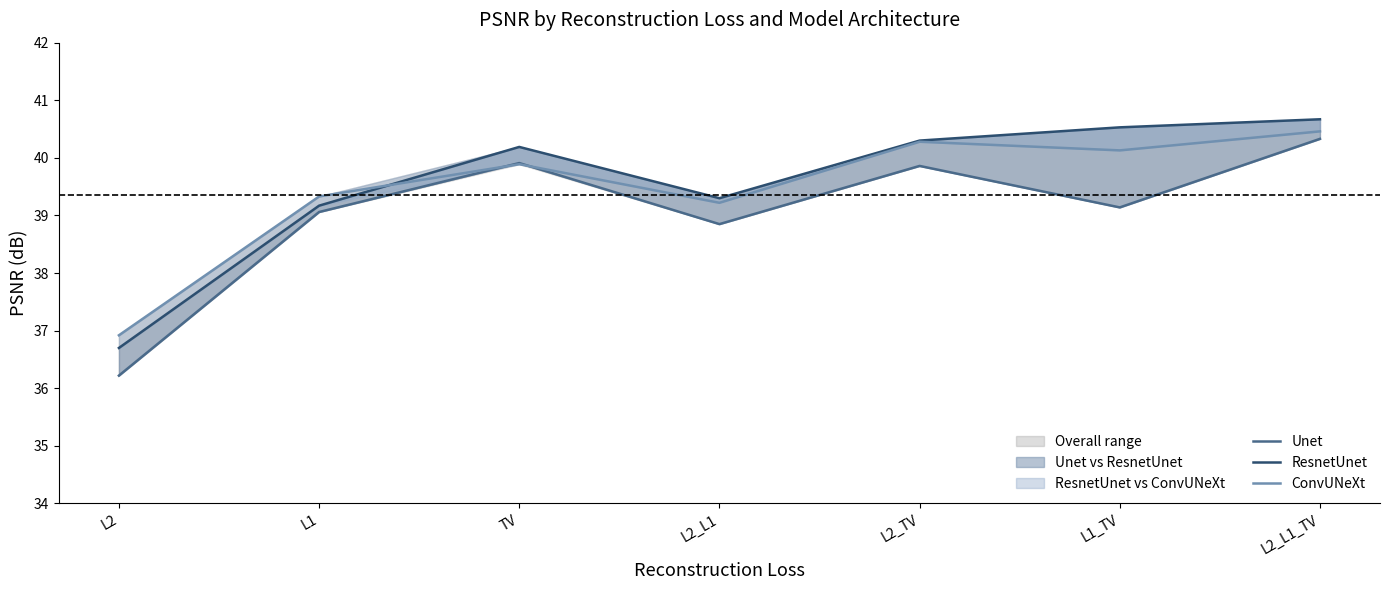

How many lines are shown in the chart?

3